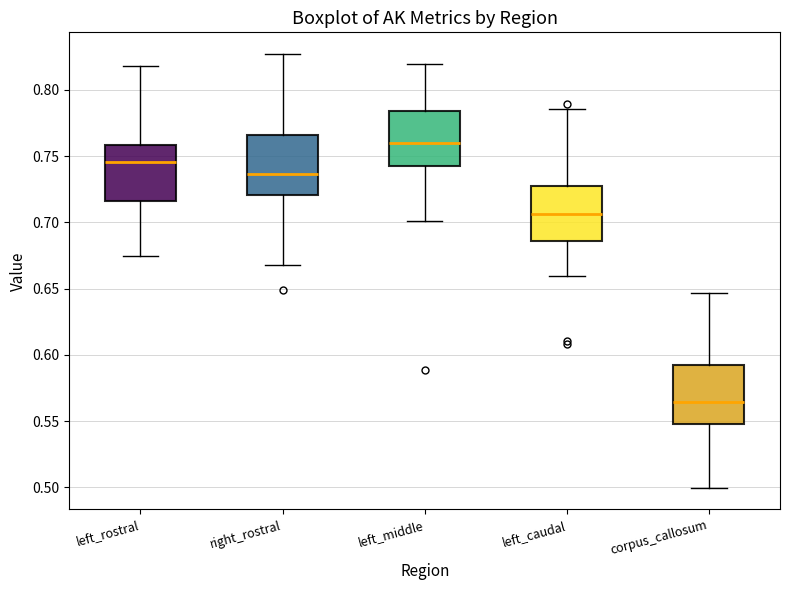

Which box has the highest median line?

left_middle